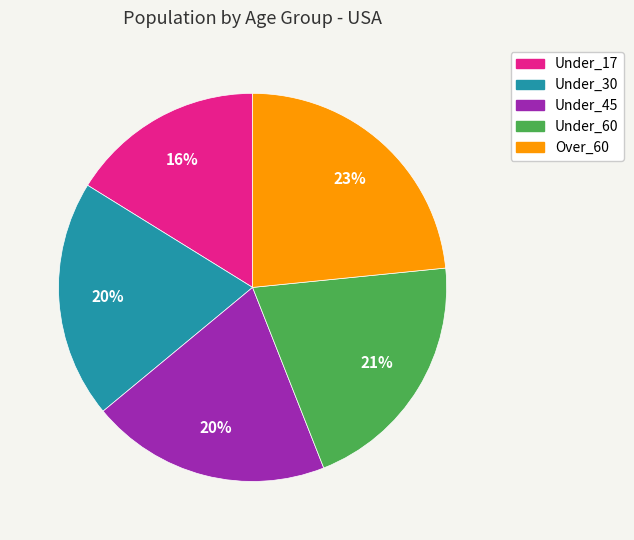

True or false: Under_17 accounts for 27% of the total.

False